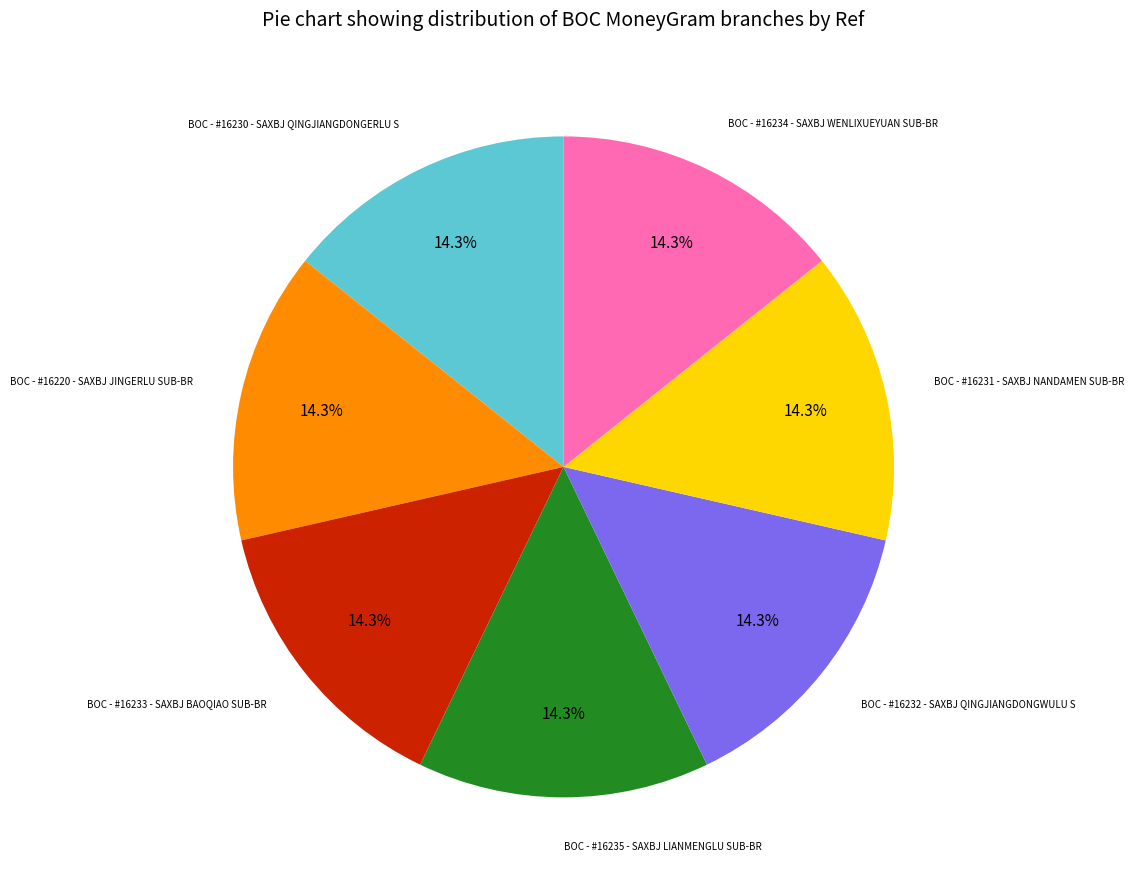

The BOC - #16230 - SAXBJ QINGJIANGDONGERLU S slice represents 14% of the pie. True or false?

True